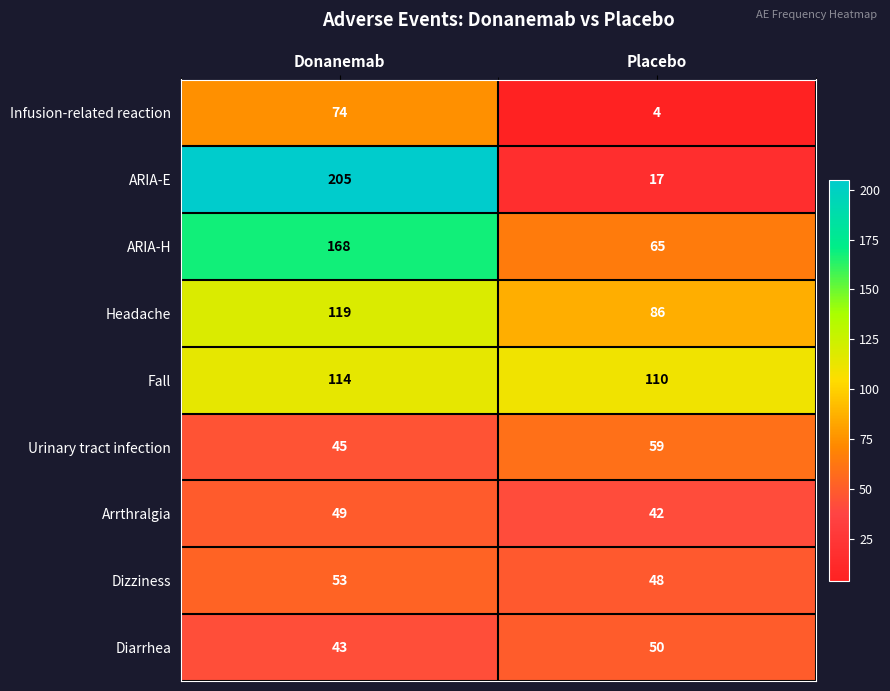

What value does the Arrthralgia series have at Donanemab?

49